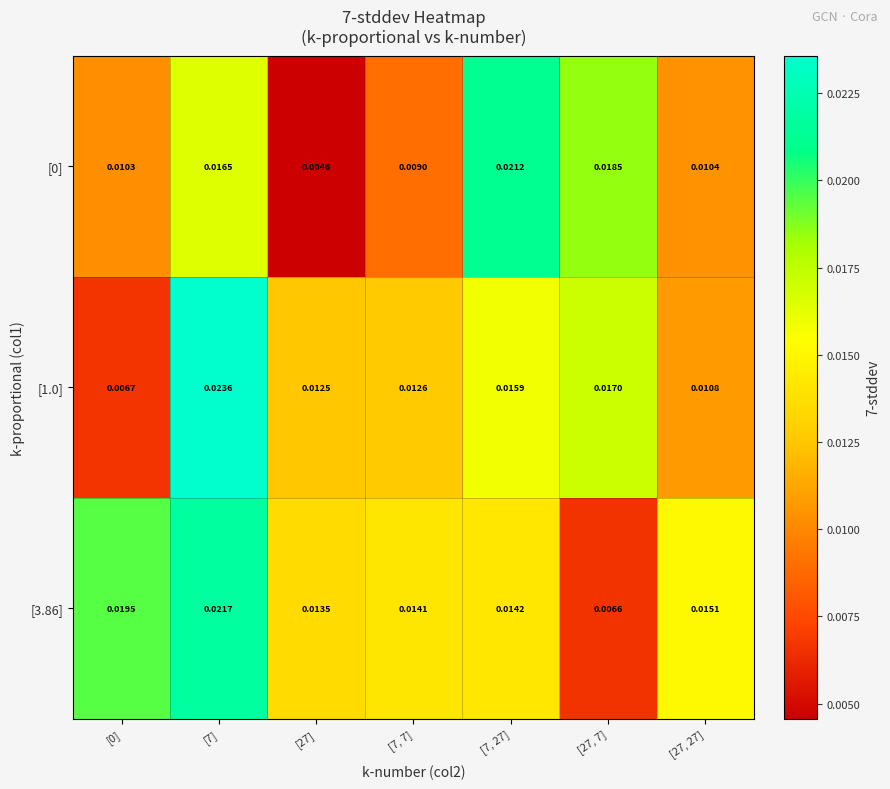

Is the value of [0] at [7] greater than the value of [3.86] at [27]?

Yes